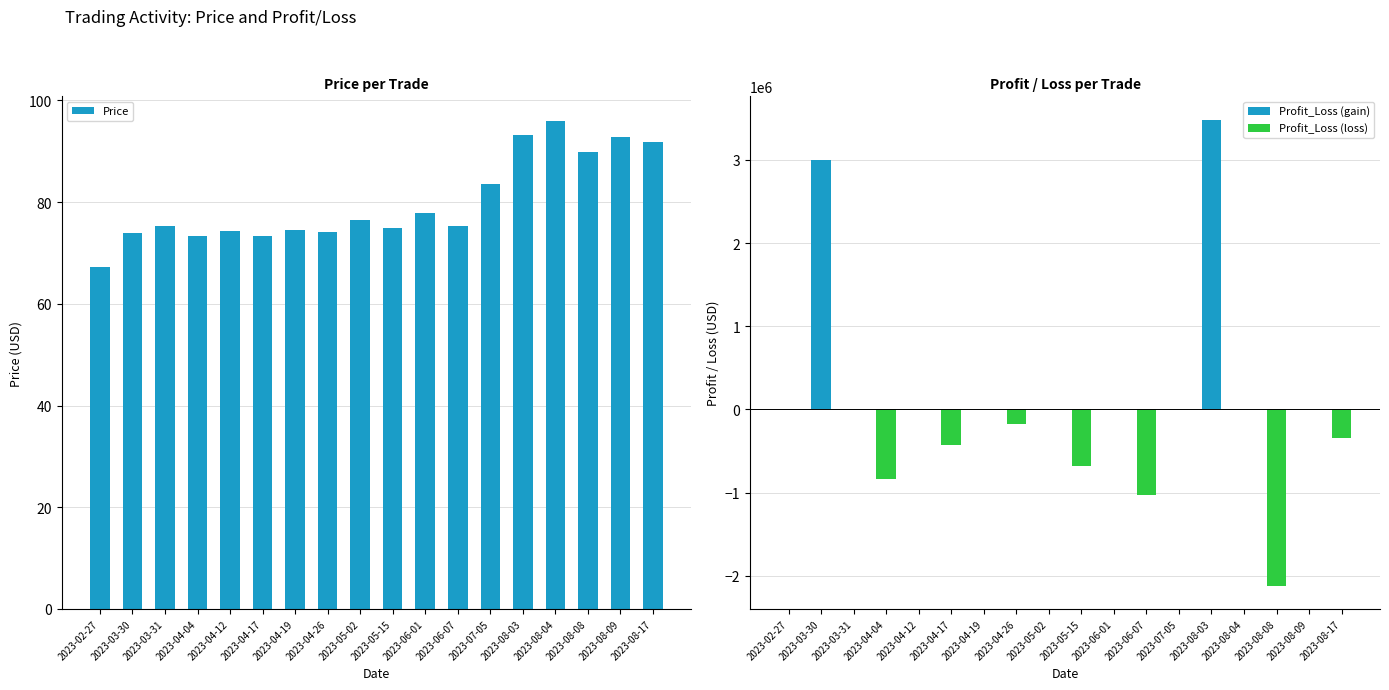

What value does the Profit_Loss (loss) series have at 2023-04-26?

-174680.9